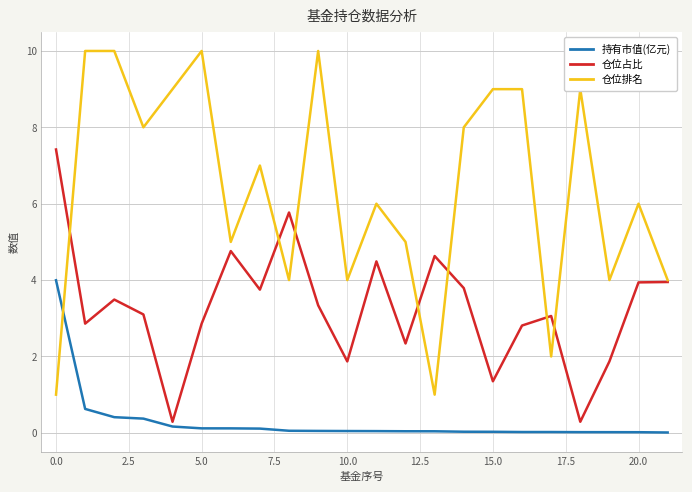

List the series in order of their overall mean, lowest first.

持有市值(亿元), 仓位占比, 仓位排名